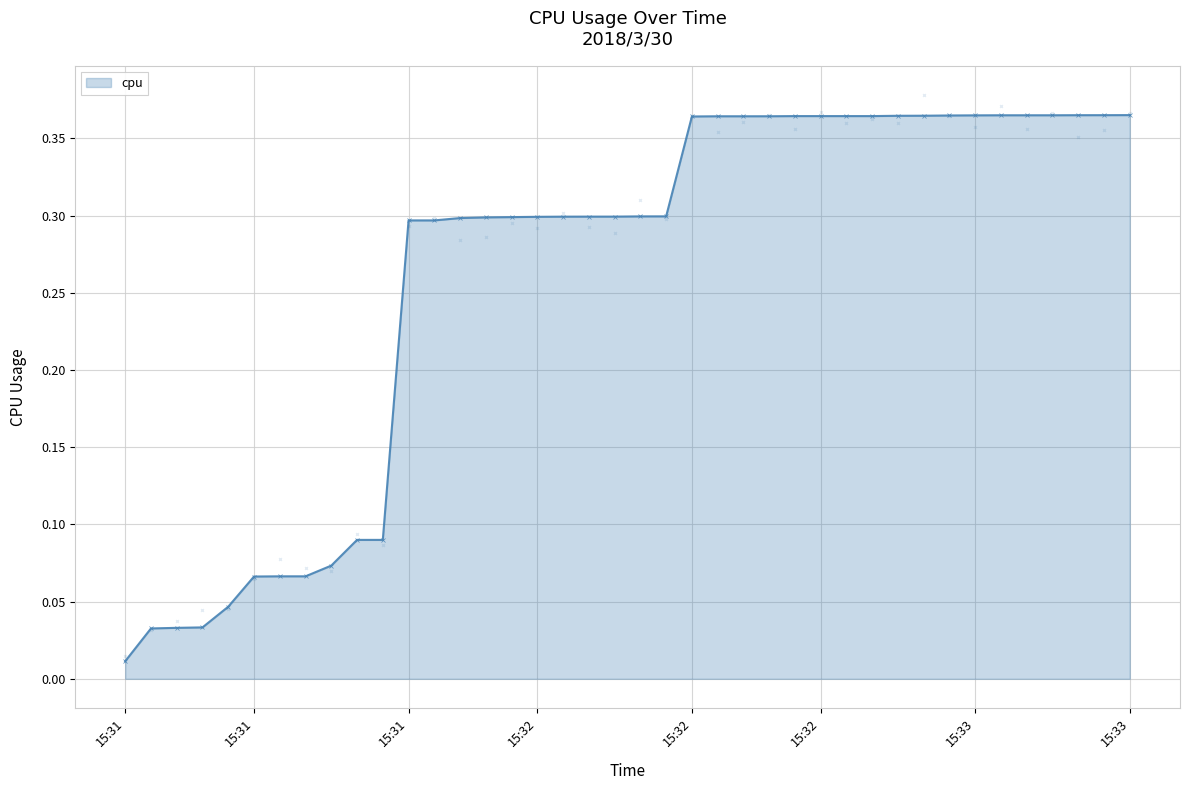

Where is the data nearest to the value 0?

15:31